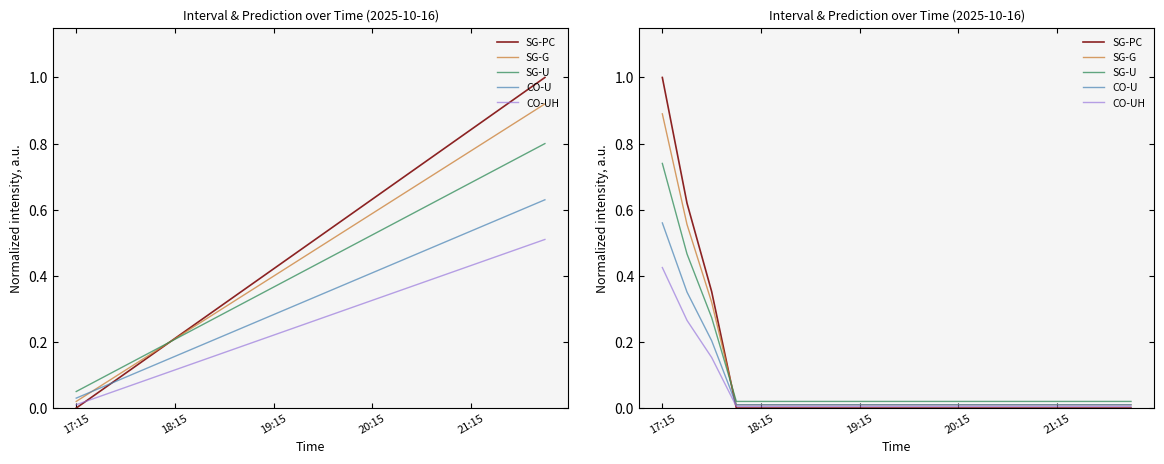

What is the sum of the Interval values at 18:15 and 19:15?

0.6